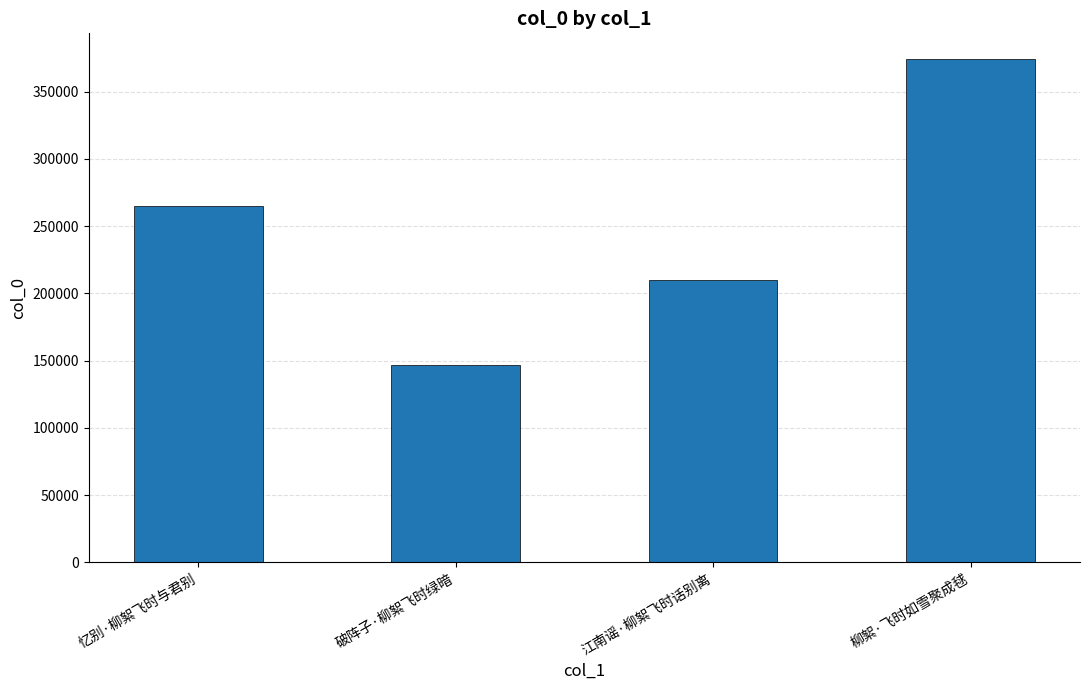

What is the approximate value at 柳絮·飞时如雪聚成毬, to the nearest 100?

374600